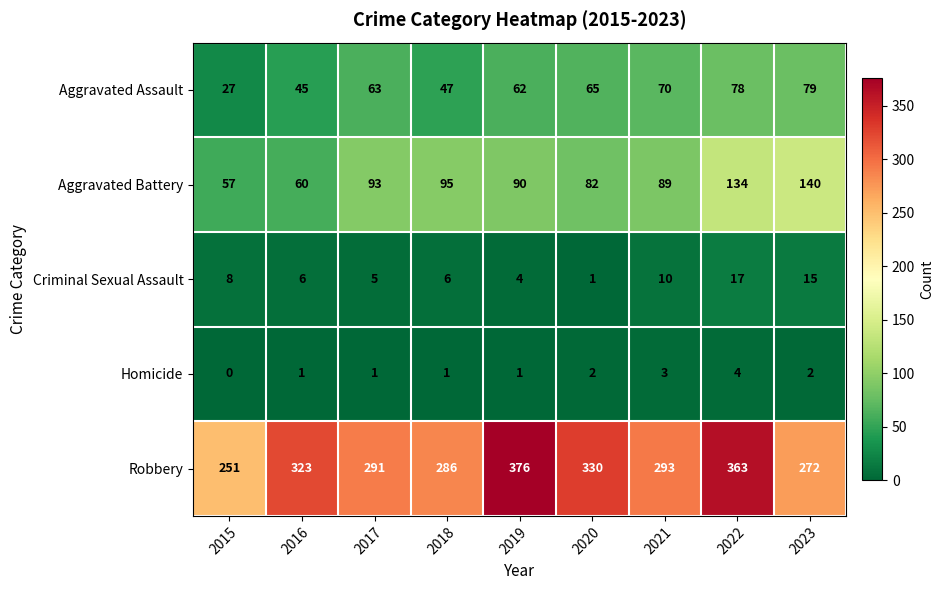

What is the difference between the maximum and minimum values in the Homicide series?

4